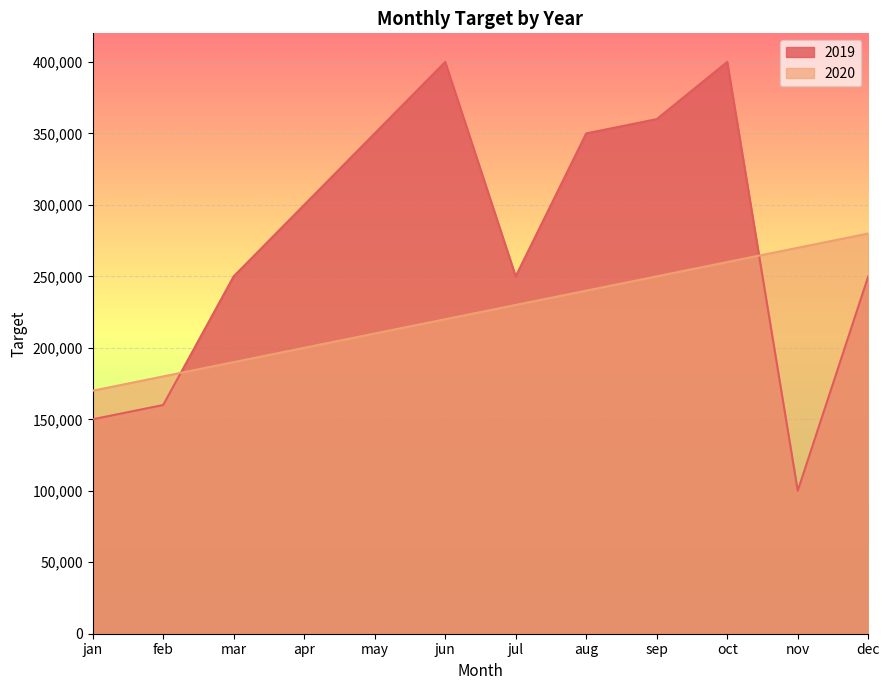

What is the difference between the second highest and minimum values in the 2020 series?

100000